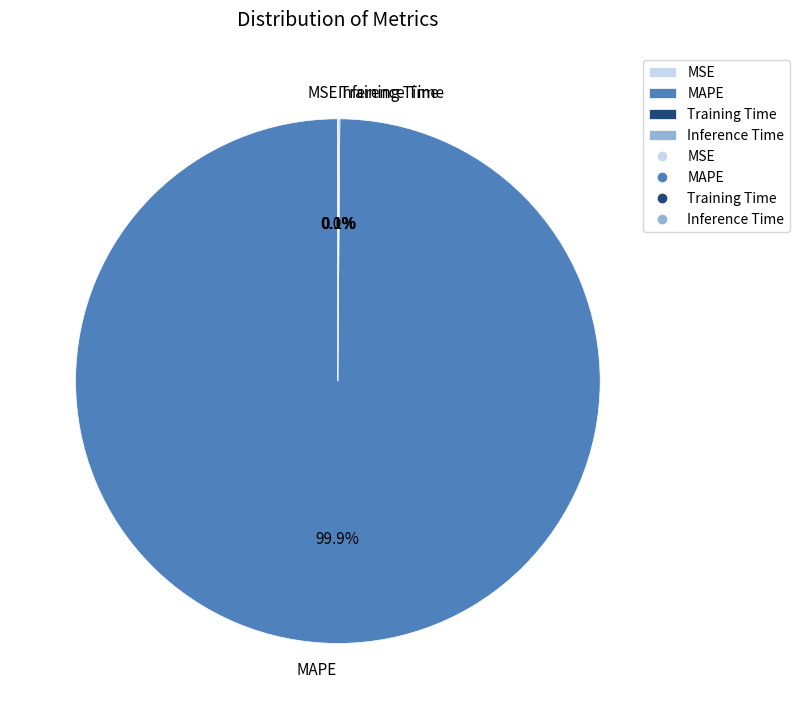

What is the largest slice in the pie chart?

MAPE